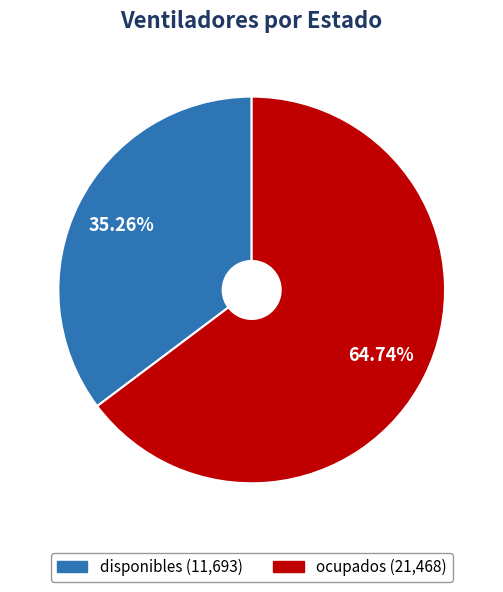

To the nearest percent, what portion does disponibles represent?

35%